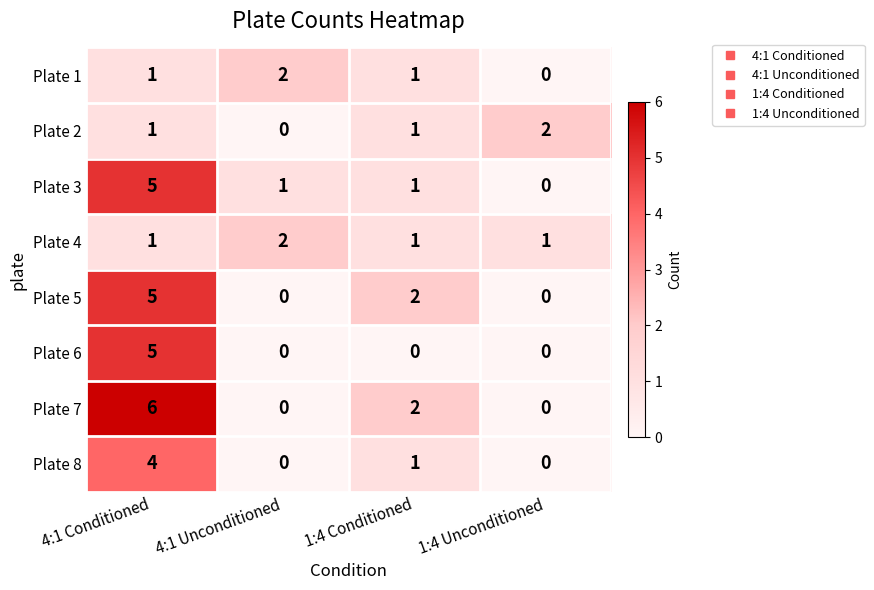

What is the maximum value shown in the chart?

6